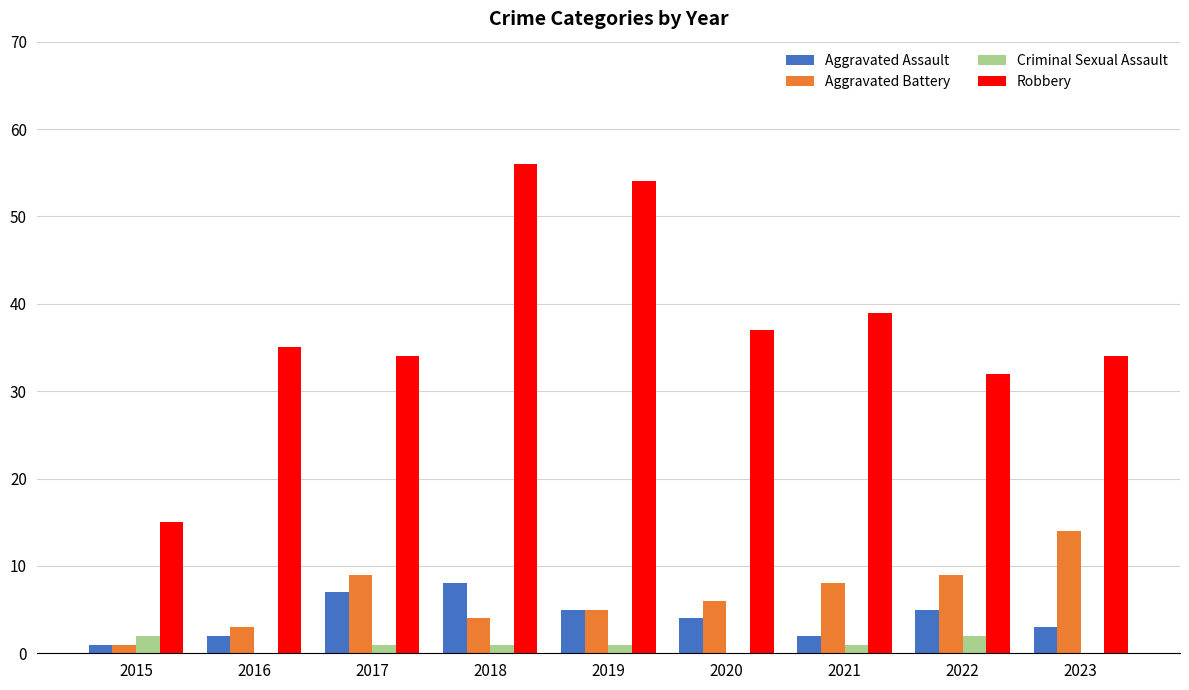

What is the average value of the Criminal Sexual Assault series?

1